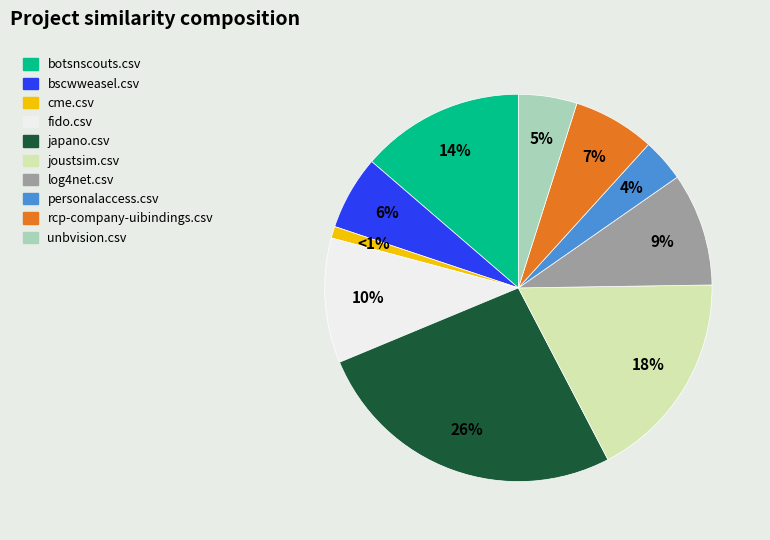

Count the number of slices in the pie.

10